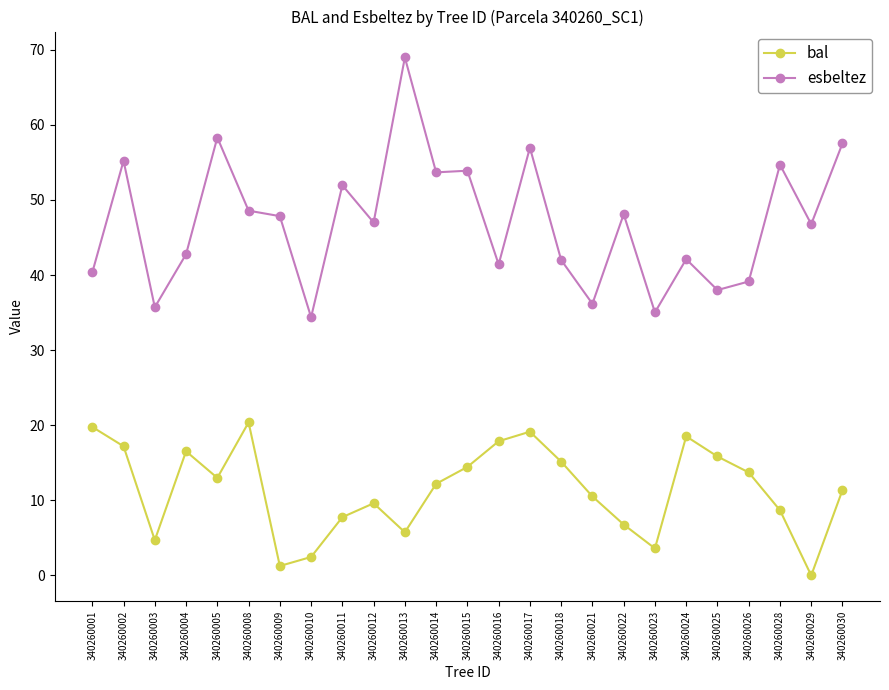

True or false: esbeltez and bal intersect in this chart.

False